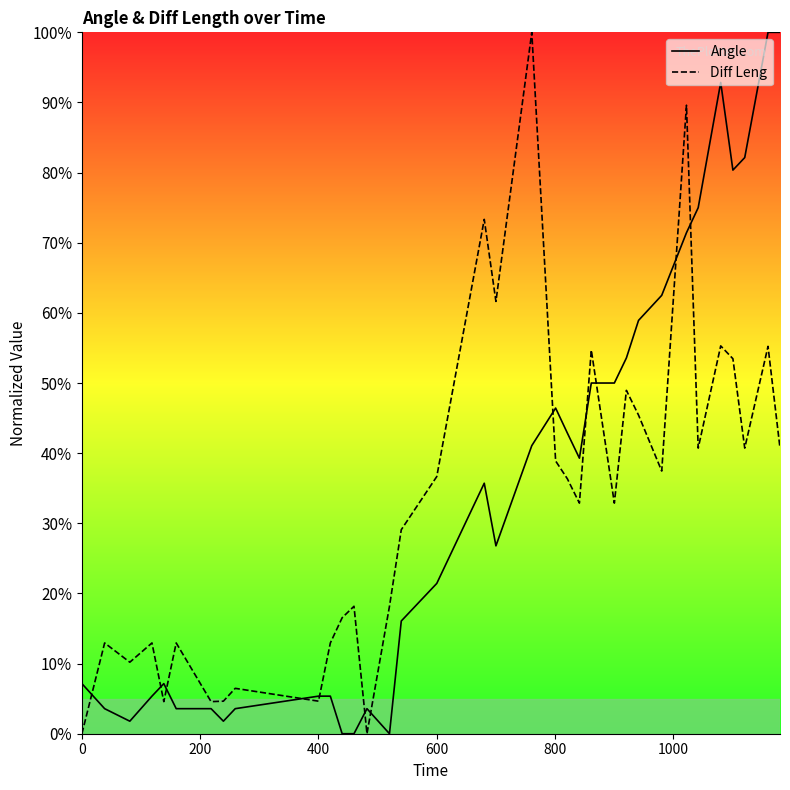

What is the maximum value shown in the chart?

100.0